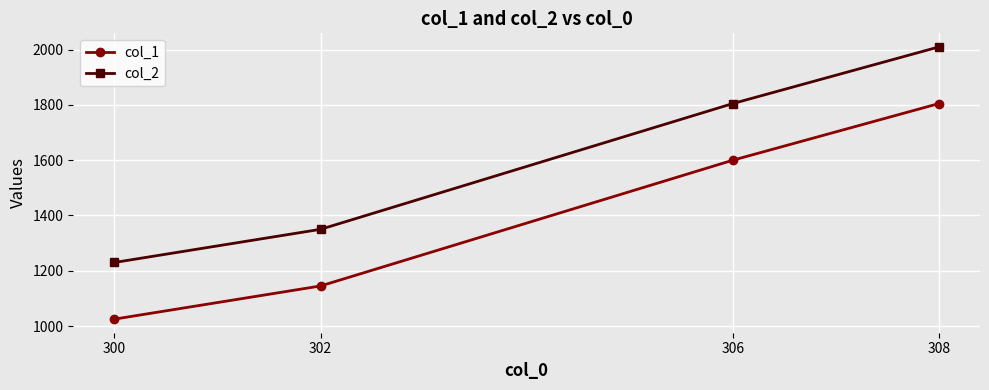

How many data points does each series have?

4